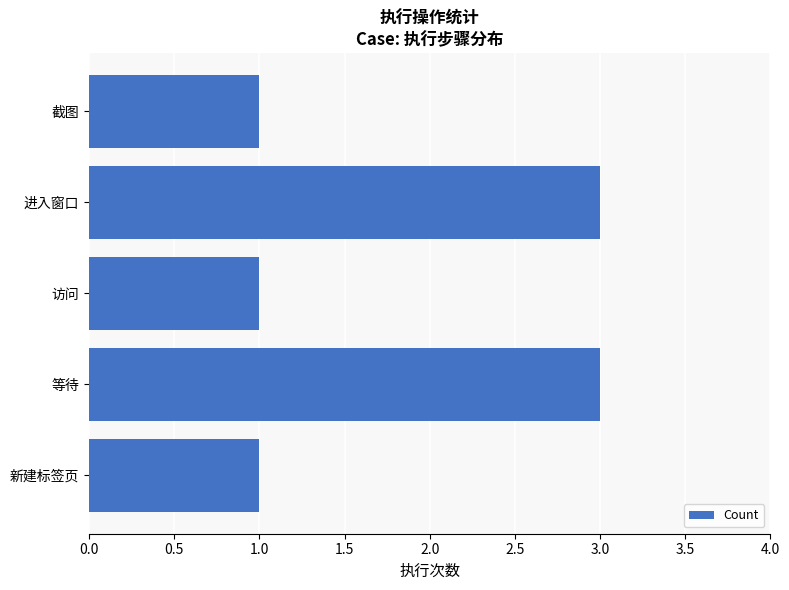

Are the bars grouped side by side (vs. stacked)?

No